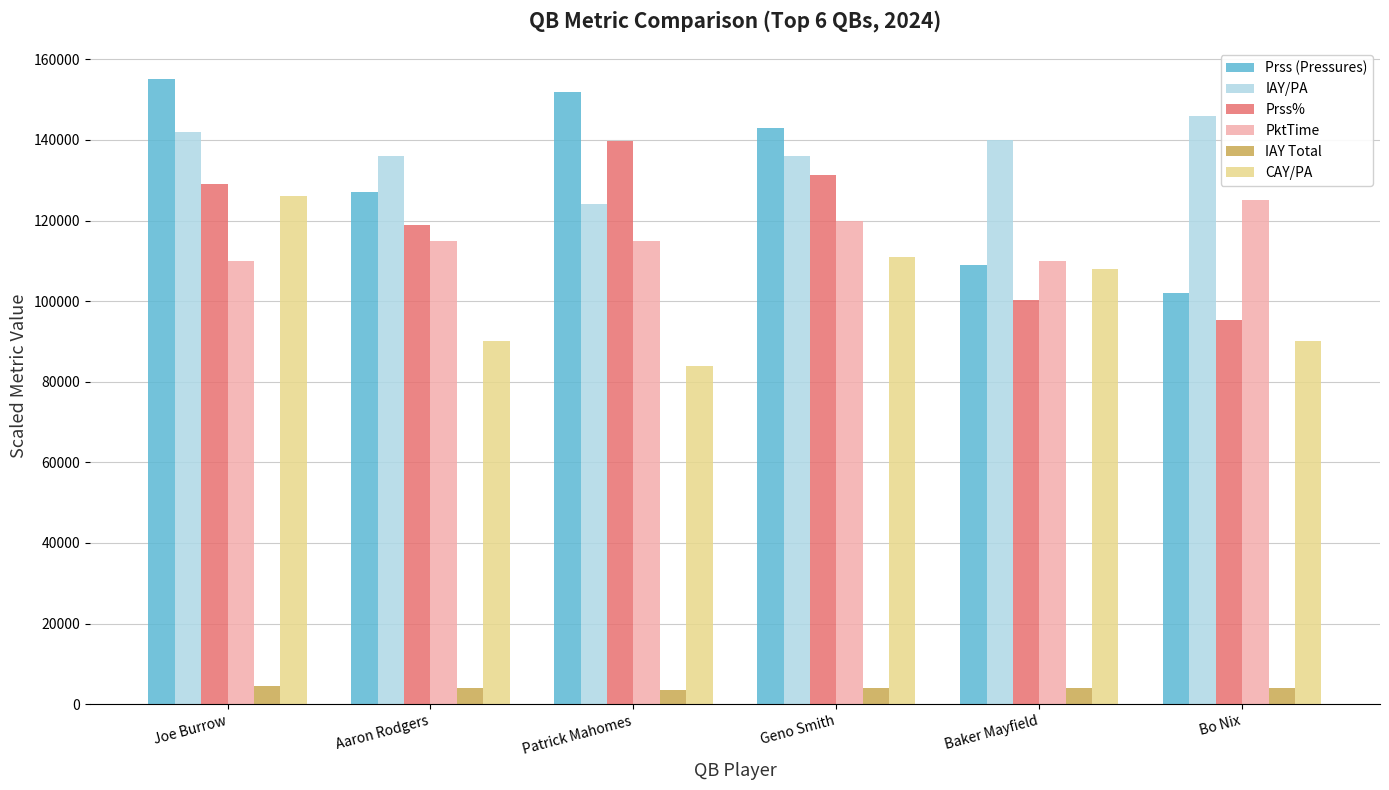

What is the difference between the maximum and minimum values in the PktTime series?

15000.0